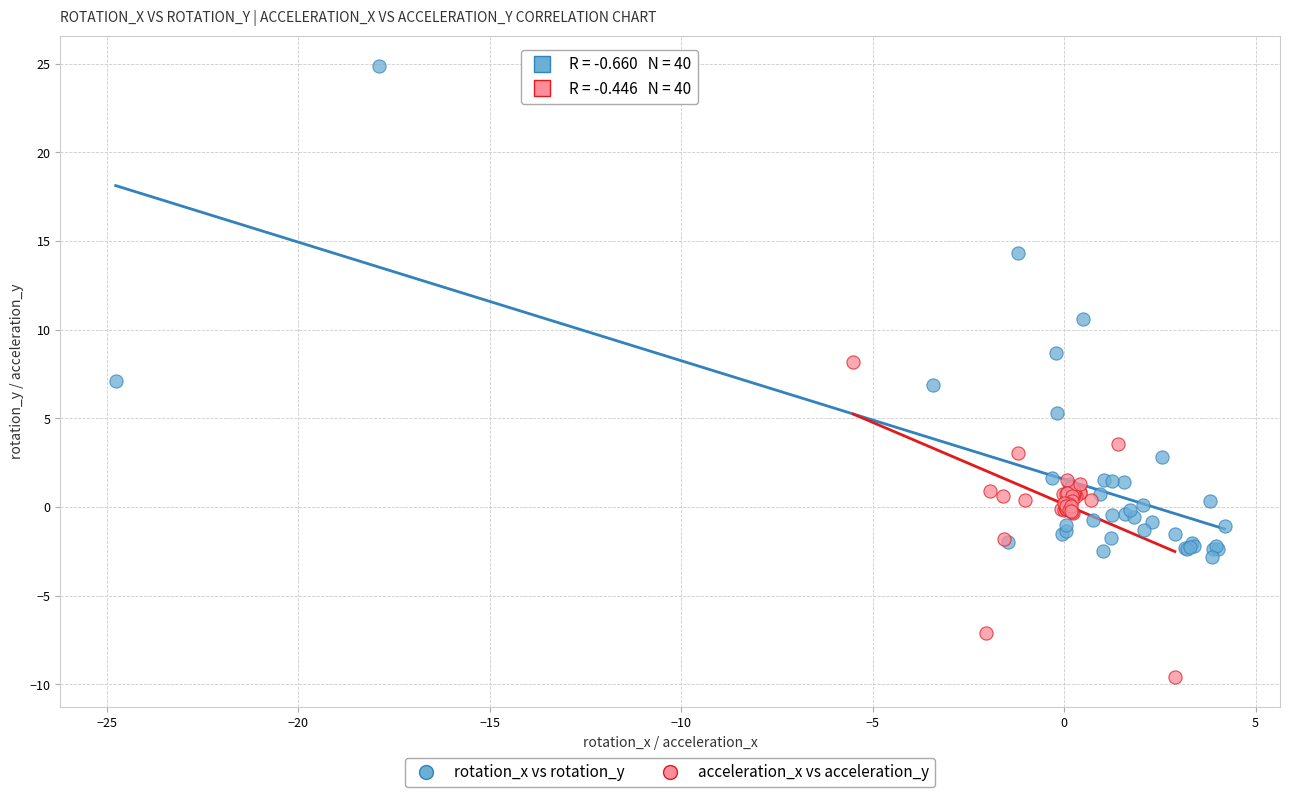

Which series contains the highest Y value?

rotation_x vs rotation_y